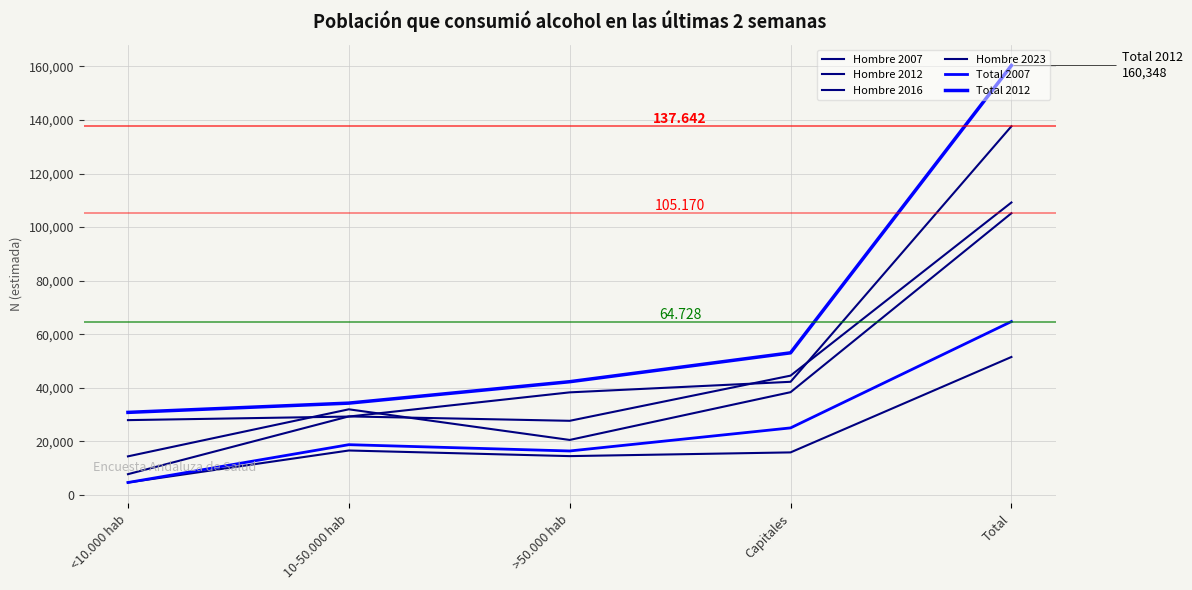

What is the total value across all series at >50.000 hab?

159535